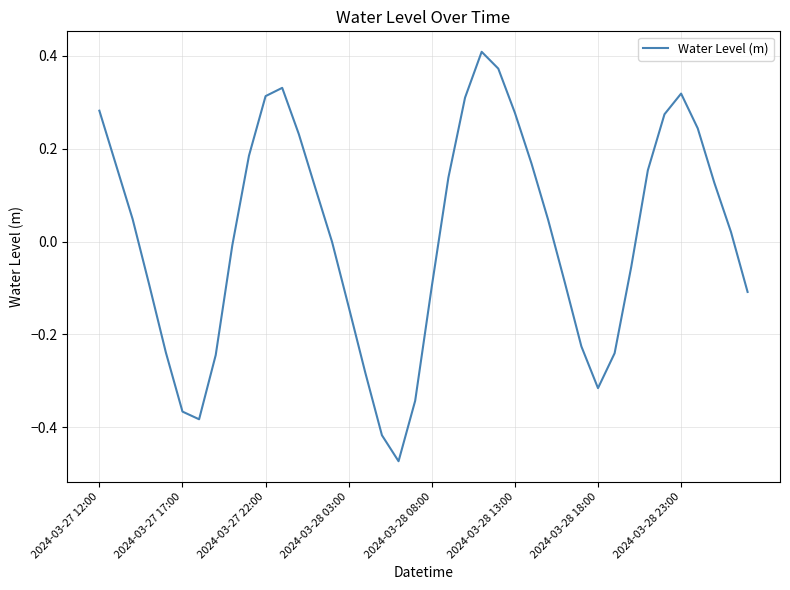

What is the difference between the maximum and minimum values?

0.9